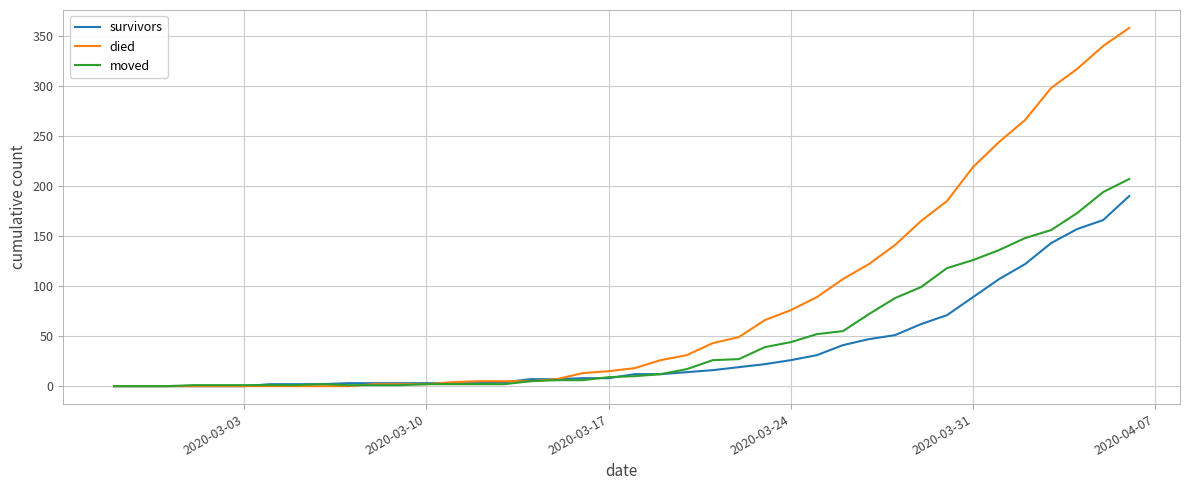

What is the maximum value shown in the chart?

358